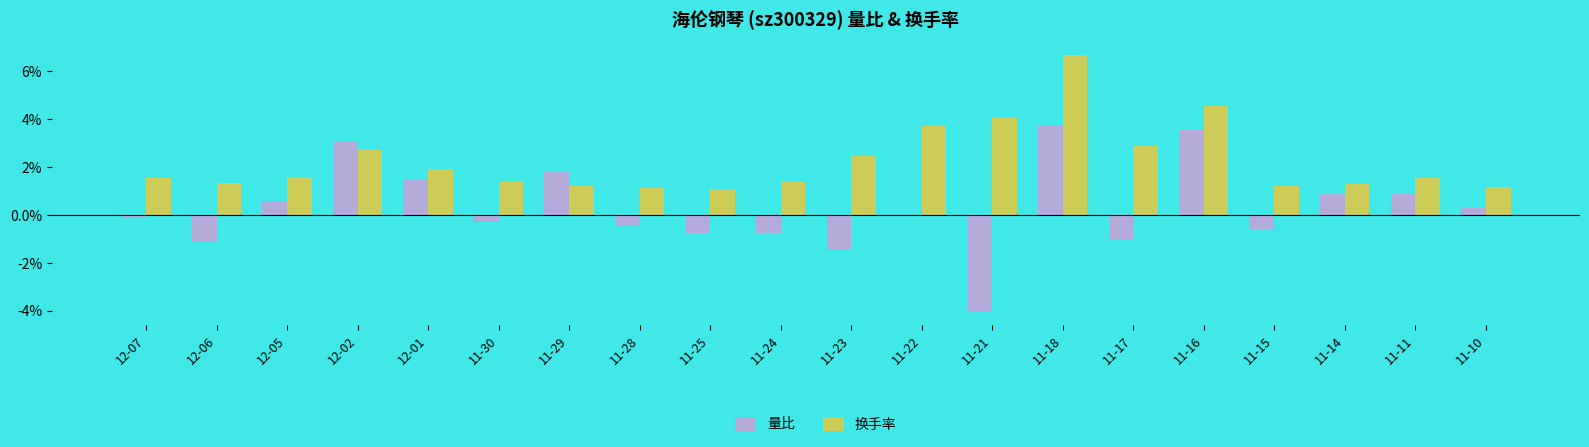

The 量比 series shows 2.6 at 12-01. True or false?

False